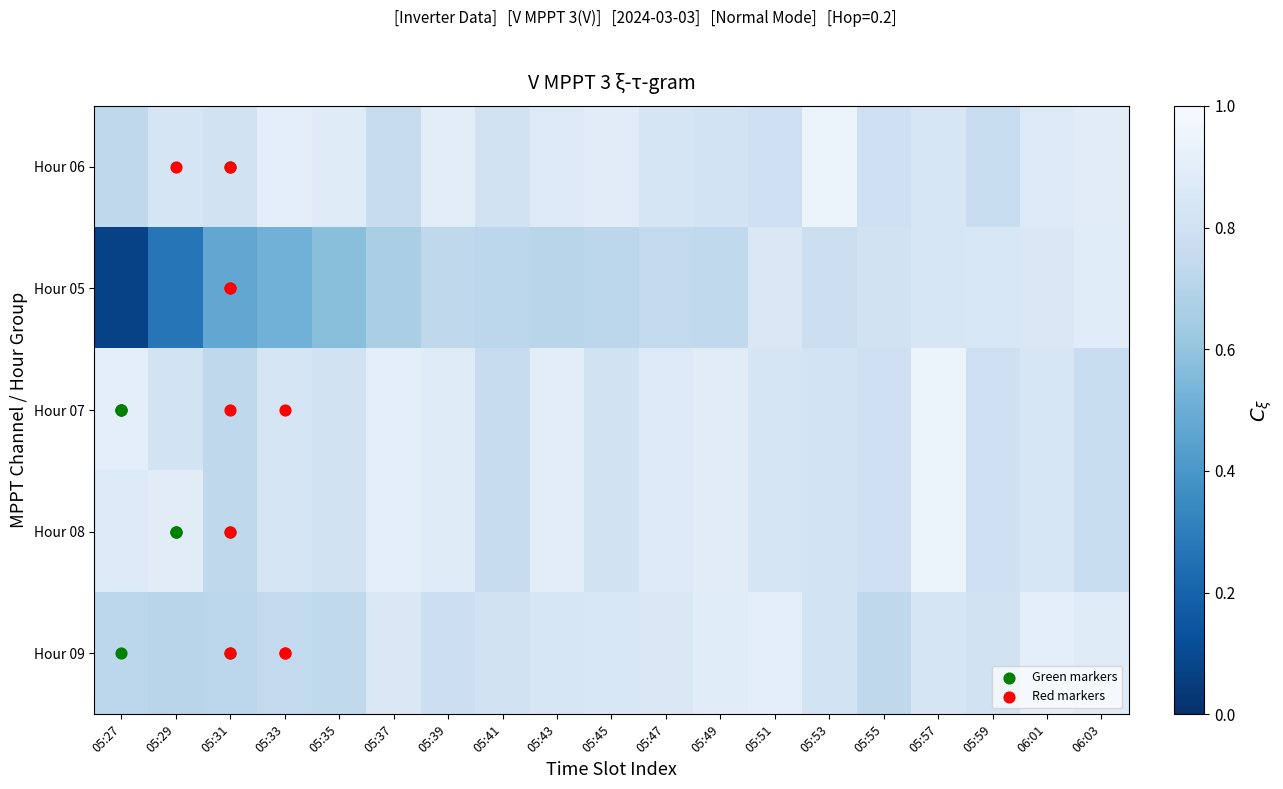

What is the minimum value for Hour 05?

0.1